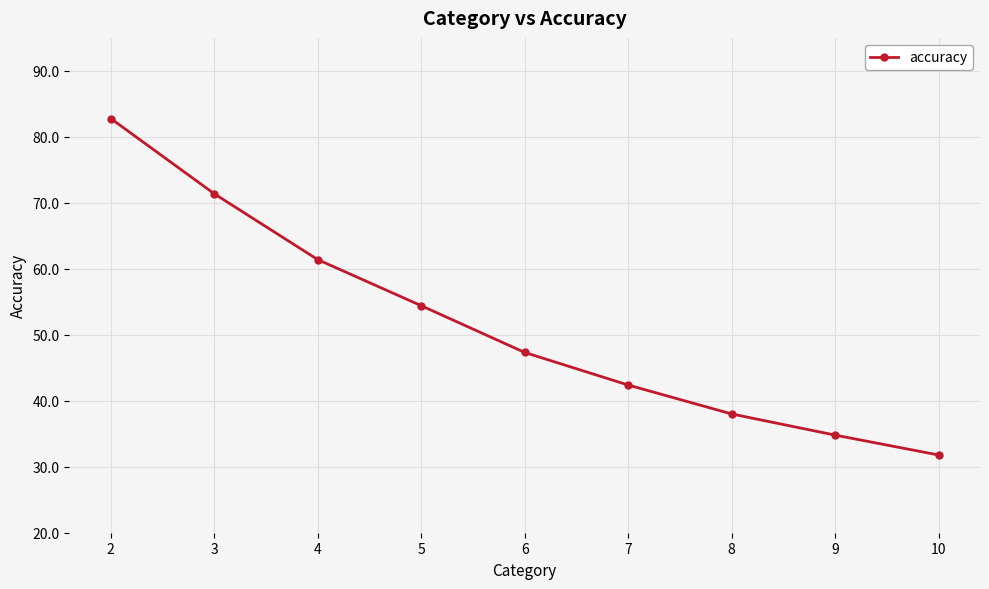

Count the number of values greater than 47.

5